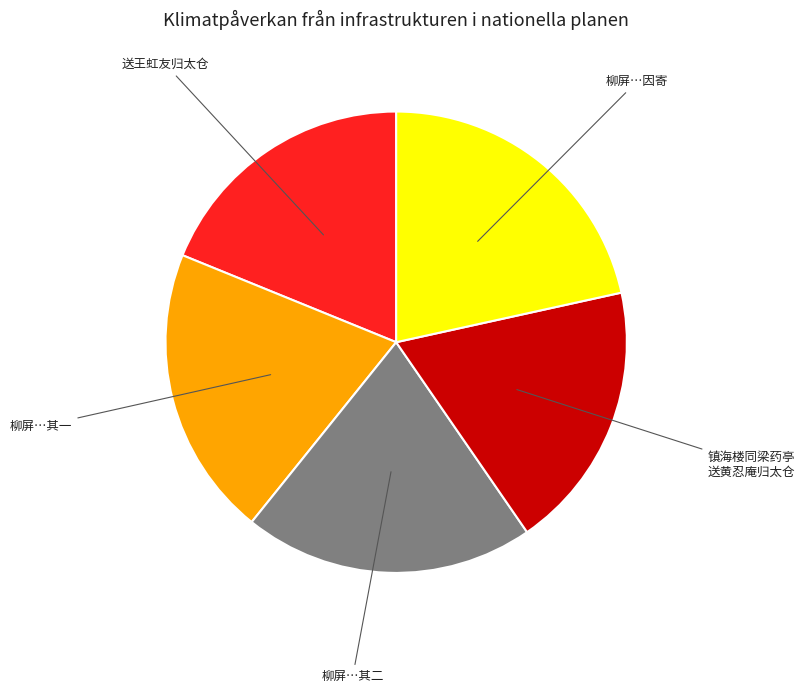

Is there any slice that represents more than half of the pie?

No